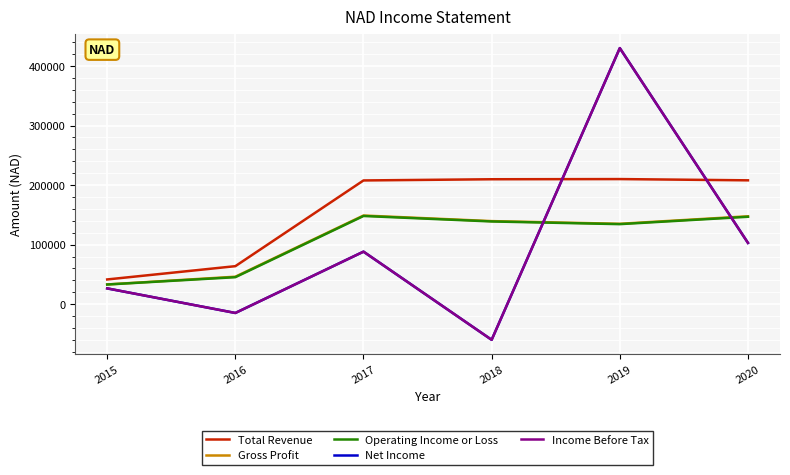

What is the difference between the highest and lowest values at 2018?

269700